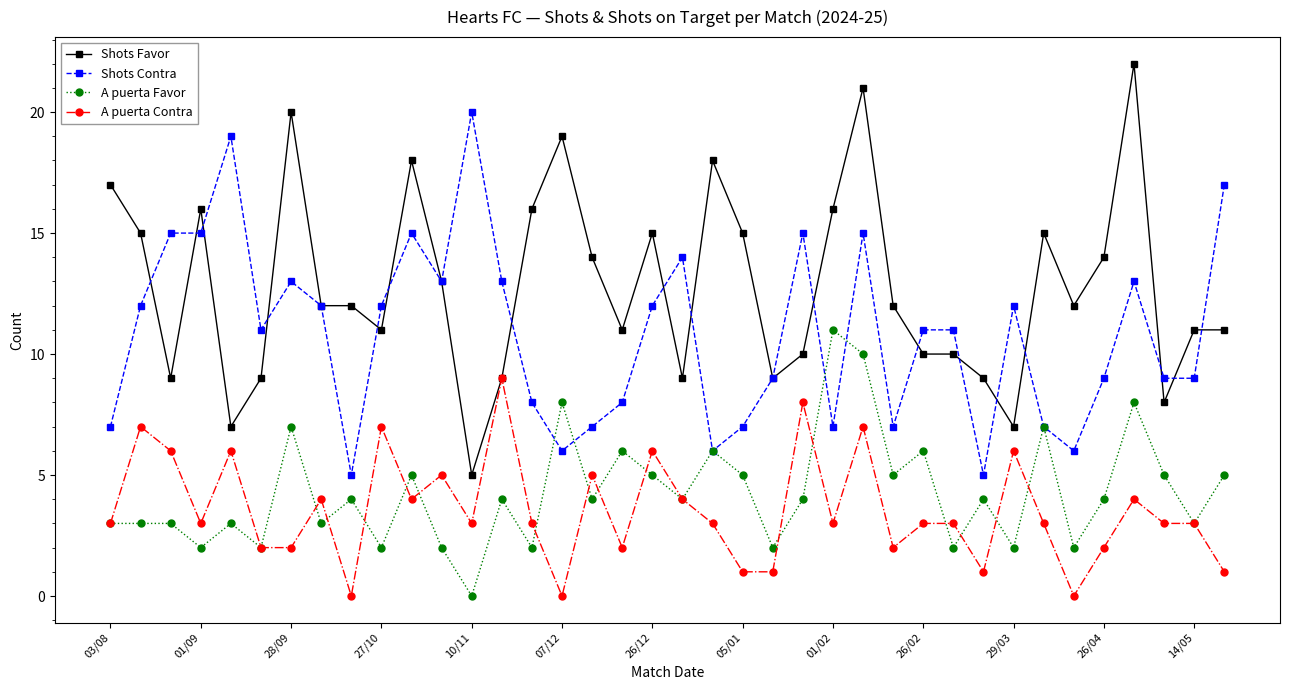

True or false: A puerta Favor and Shots Favor cross at least once.

False